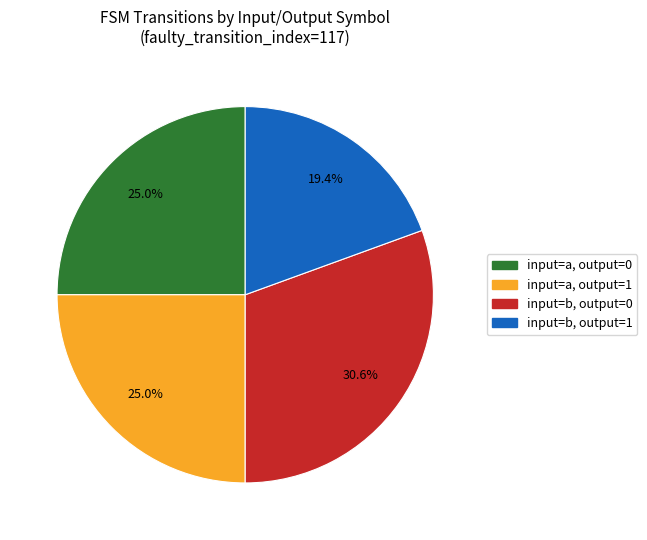

Does any single category account for the majority?

No